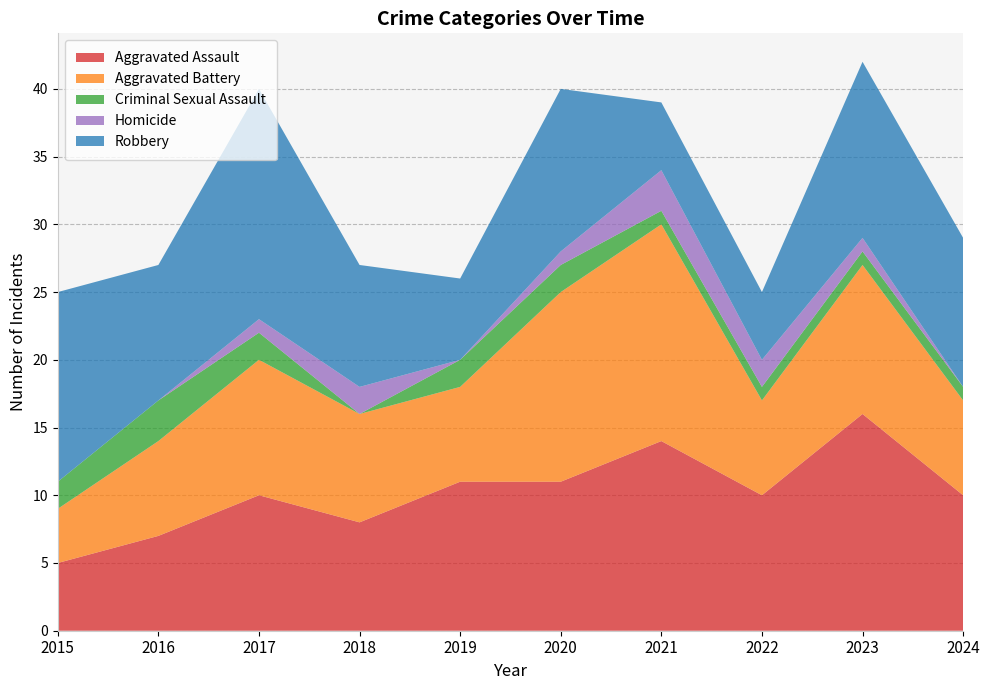

Reading left to right, what are all the values shown in this chart?

Aggravated Assault: 2015=5	2016=7	2017=10	2018=8	2019=11	2020=11	2021=14	2022=10	2023=16	2024=10
Aggravated Battery: 2015=4	2016=7	2017=10	2018=8	2019=7	2020=14	2021=16	2022=7	2023=11	2024=7
Criminal Sexual Assault: 2015=2	2016=3	2017=2	2018=0	2019=2	2020=2	2021=1	2022=1	2023=1	2024=1
Homicide: 2015=0	2016=0	2017=1	2018=2	2019=0	2020=1	2021=3	2022=2	2023=1	2024=0
Robbery: 2015=14	2016=10	2017=17	2018=9	2019=6	2020=12	2021=5	2022=5	2023=13	2024=11